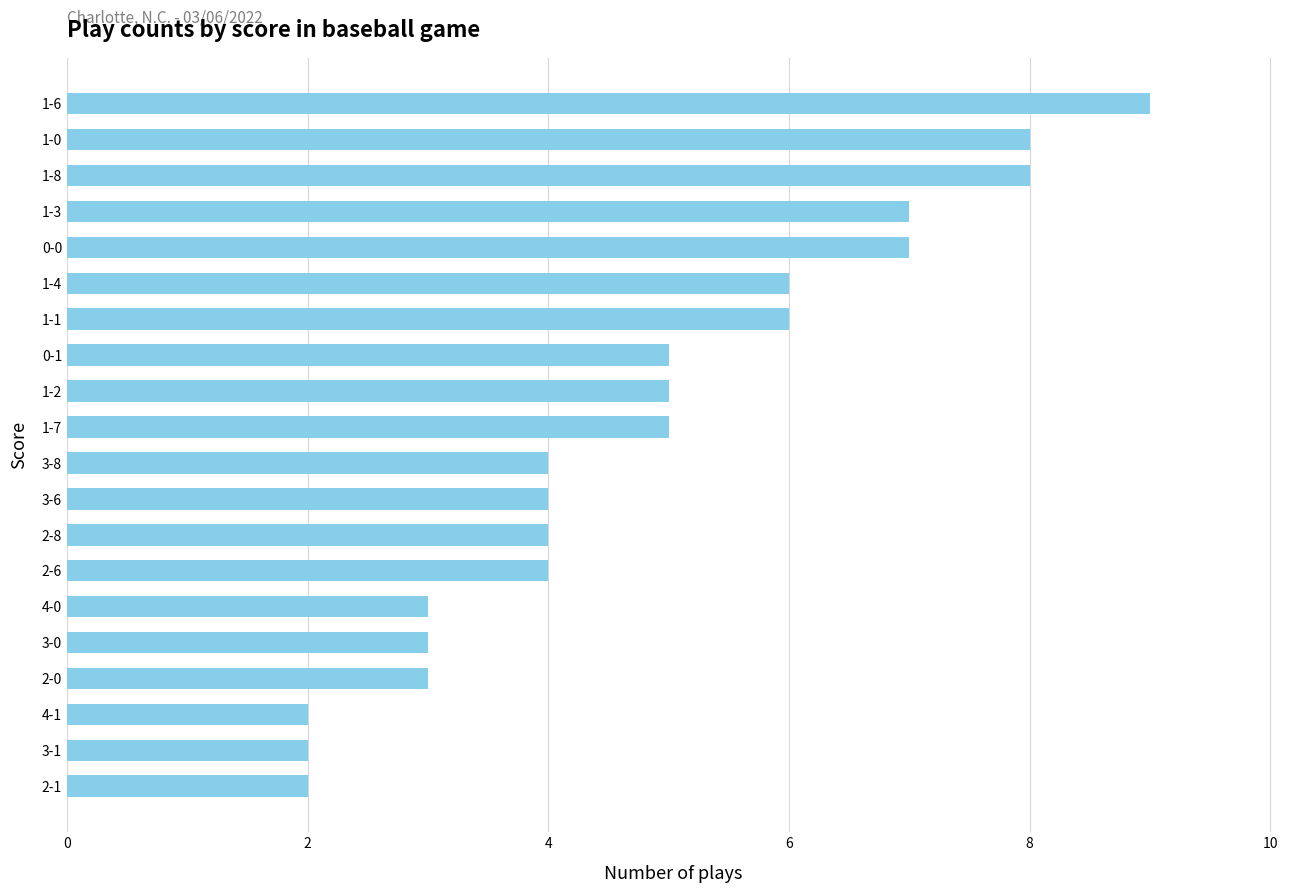

What is the ratio of the value at 1-3 to the value at 2-0?

2.3